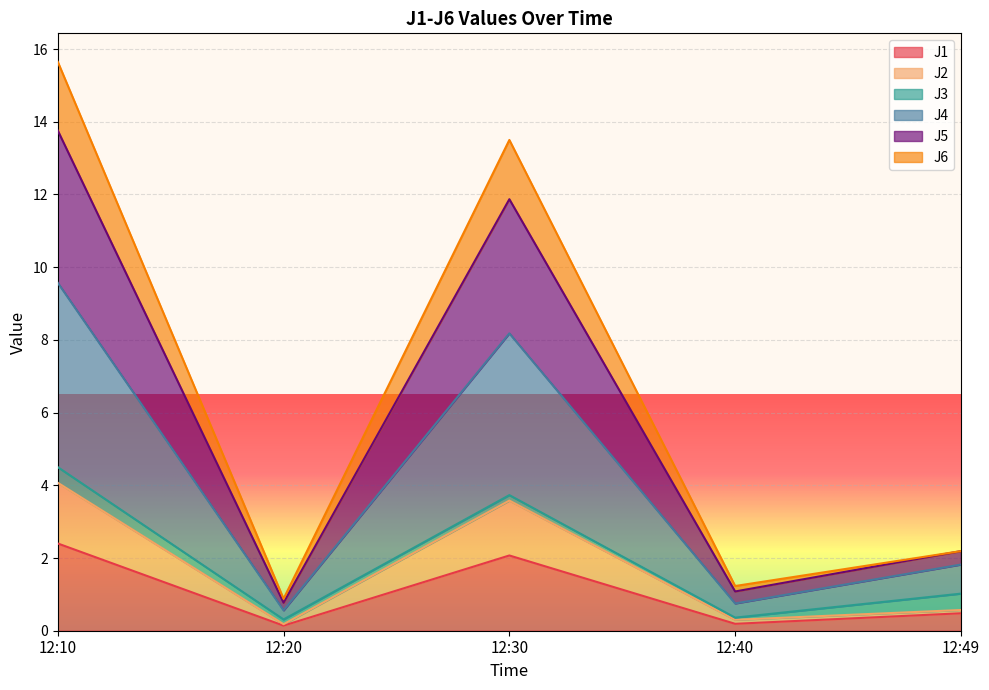

What are all the series names shown in the legend?

J1, J2, J3, J4, J5, J6